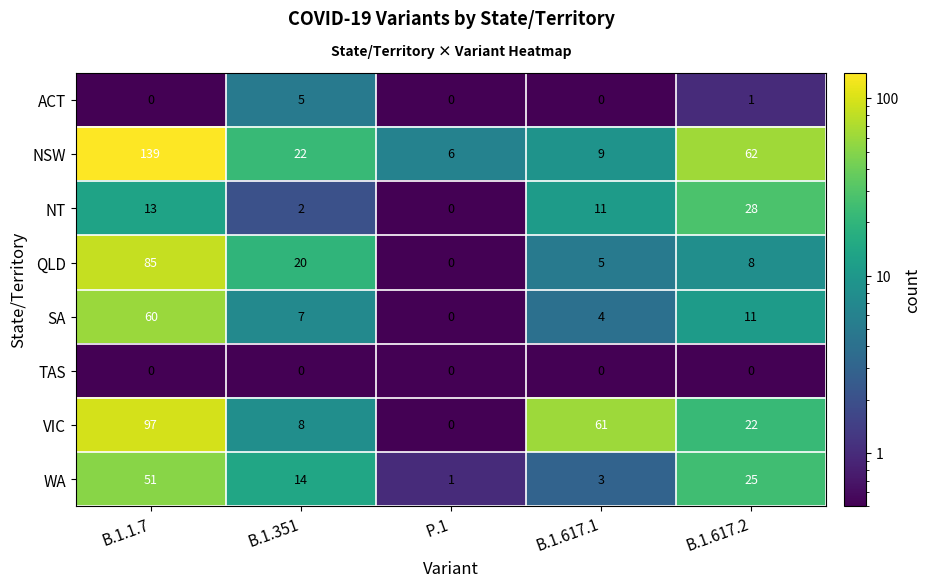

True or false: NT has a value of 11 at B.1.617.1.

True